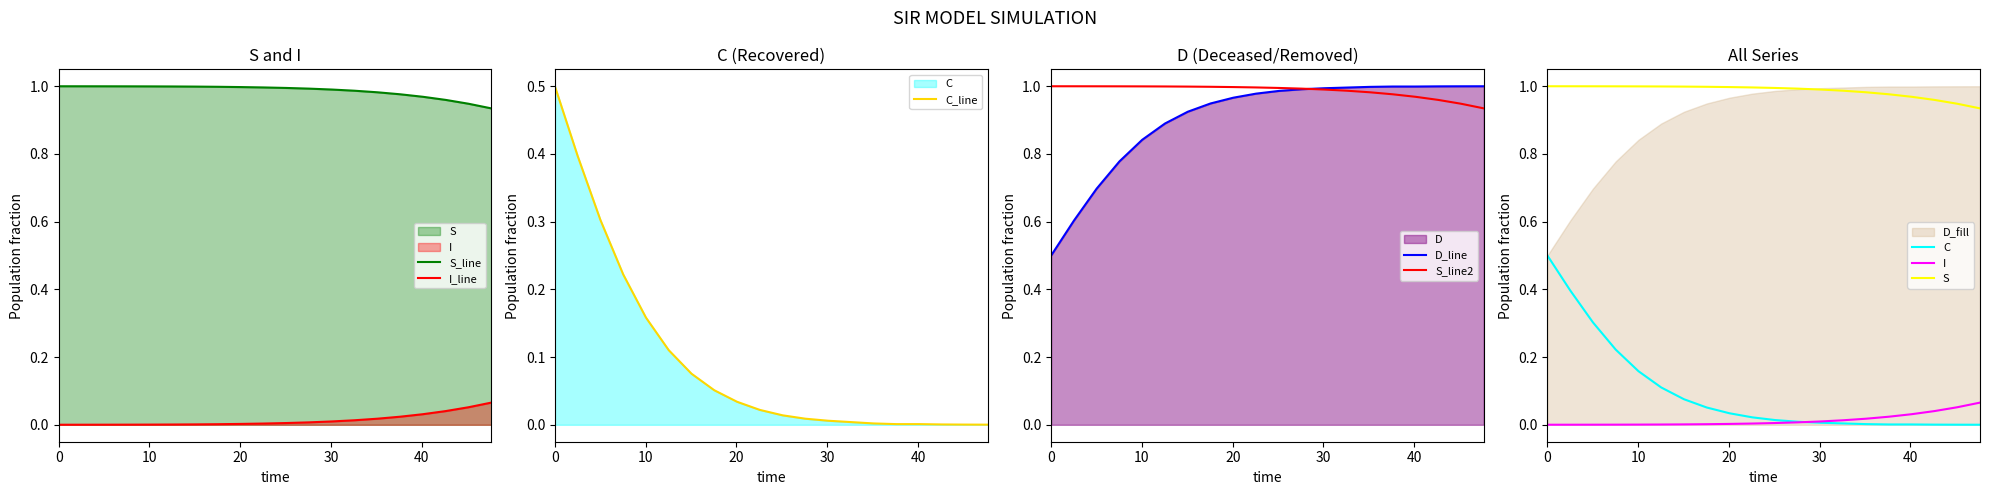

What is the difference between the second highest and second lowest values in the D series?

0.4